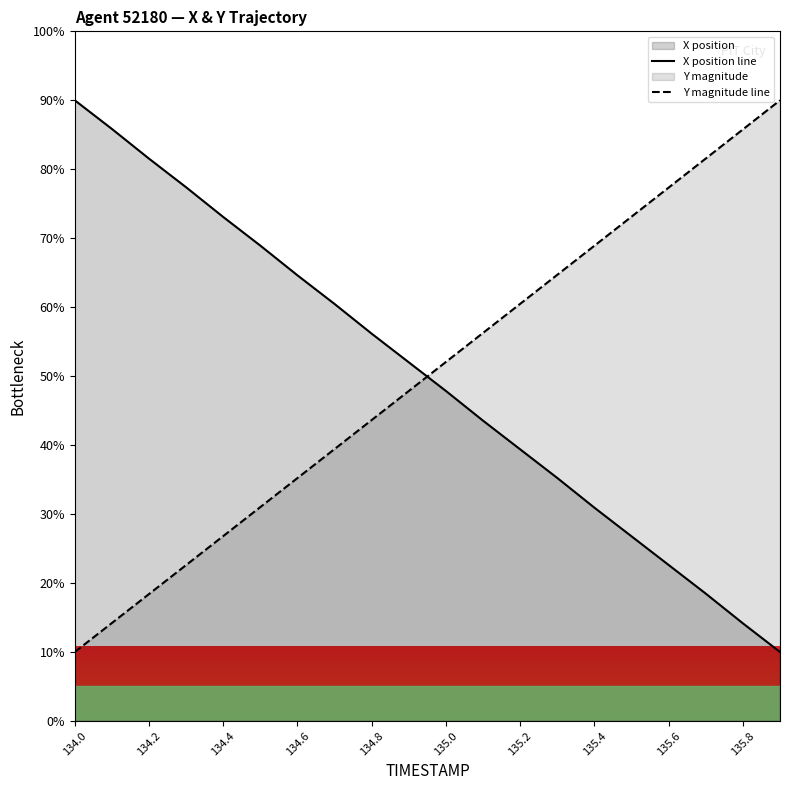

What is the value of the X position line point at the 15th from the left?

30.9